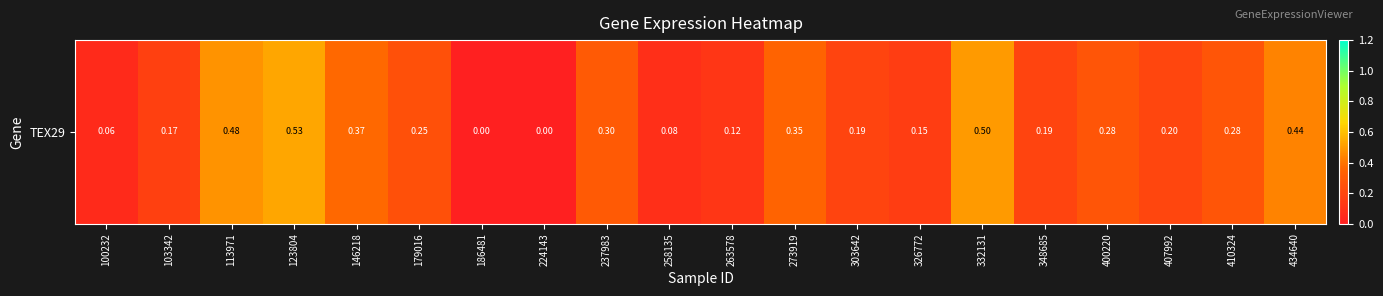

List the labels in order of value, smallest first.

186481, 224143, 100232, 258135, 263578, 326772, 103342, 303642, 348685, 407992, 179016, 400220, 410324, 237983, 273919, 146218, 434640, 113971, 332131, 123804